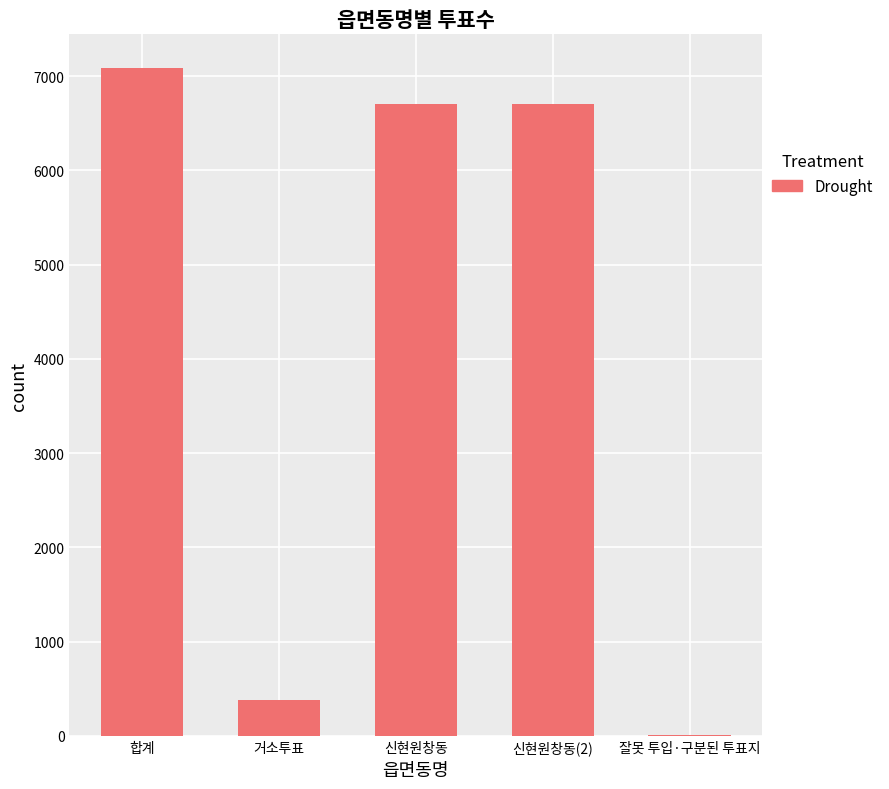

What is the maximum value shown in the chart?

7090